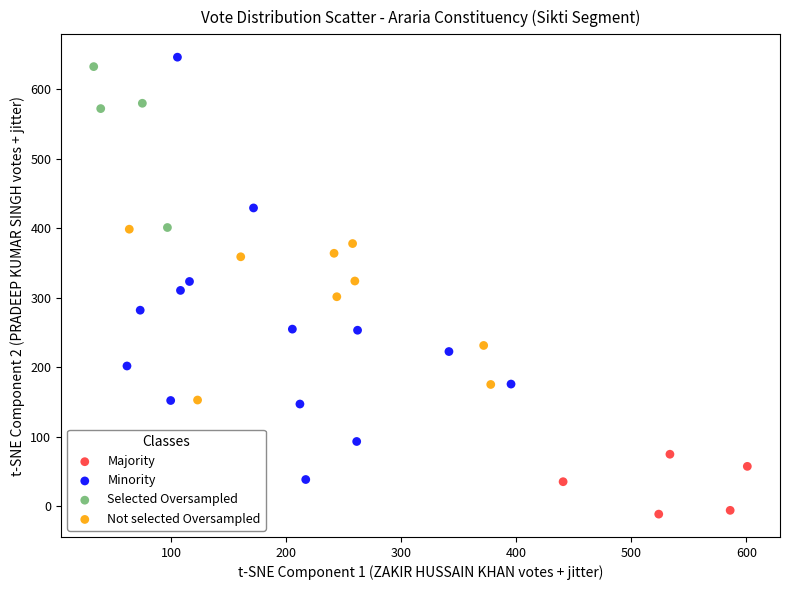

Which series has the largest Y range (max minus min)?

Minority